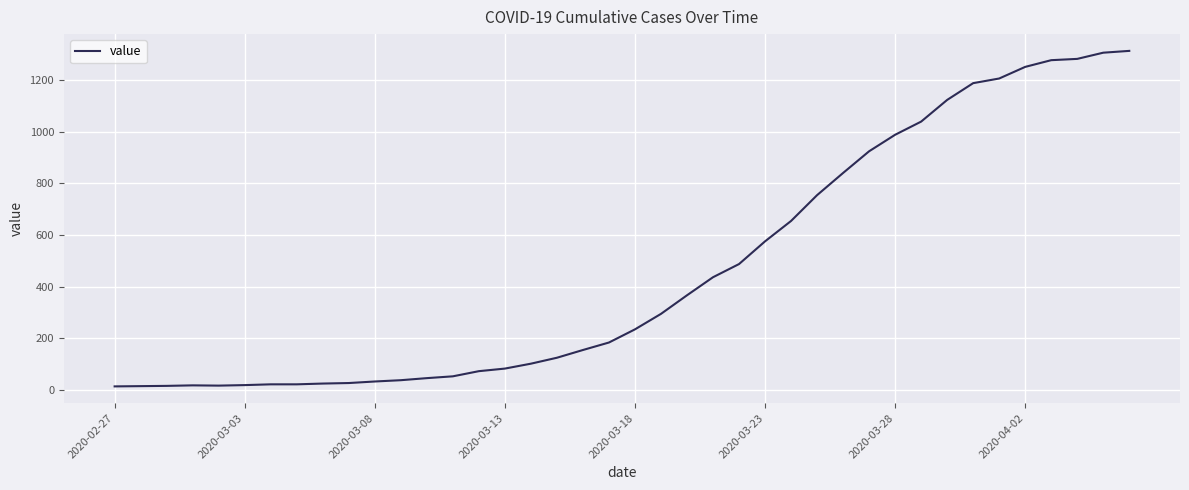

What is the maximum value shown in the chart?

1313